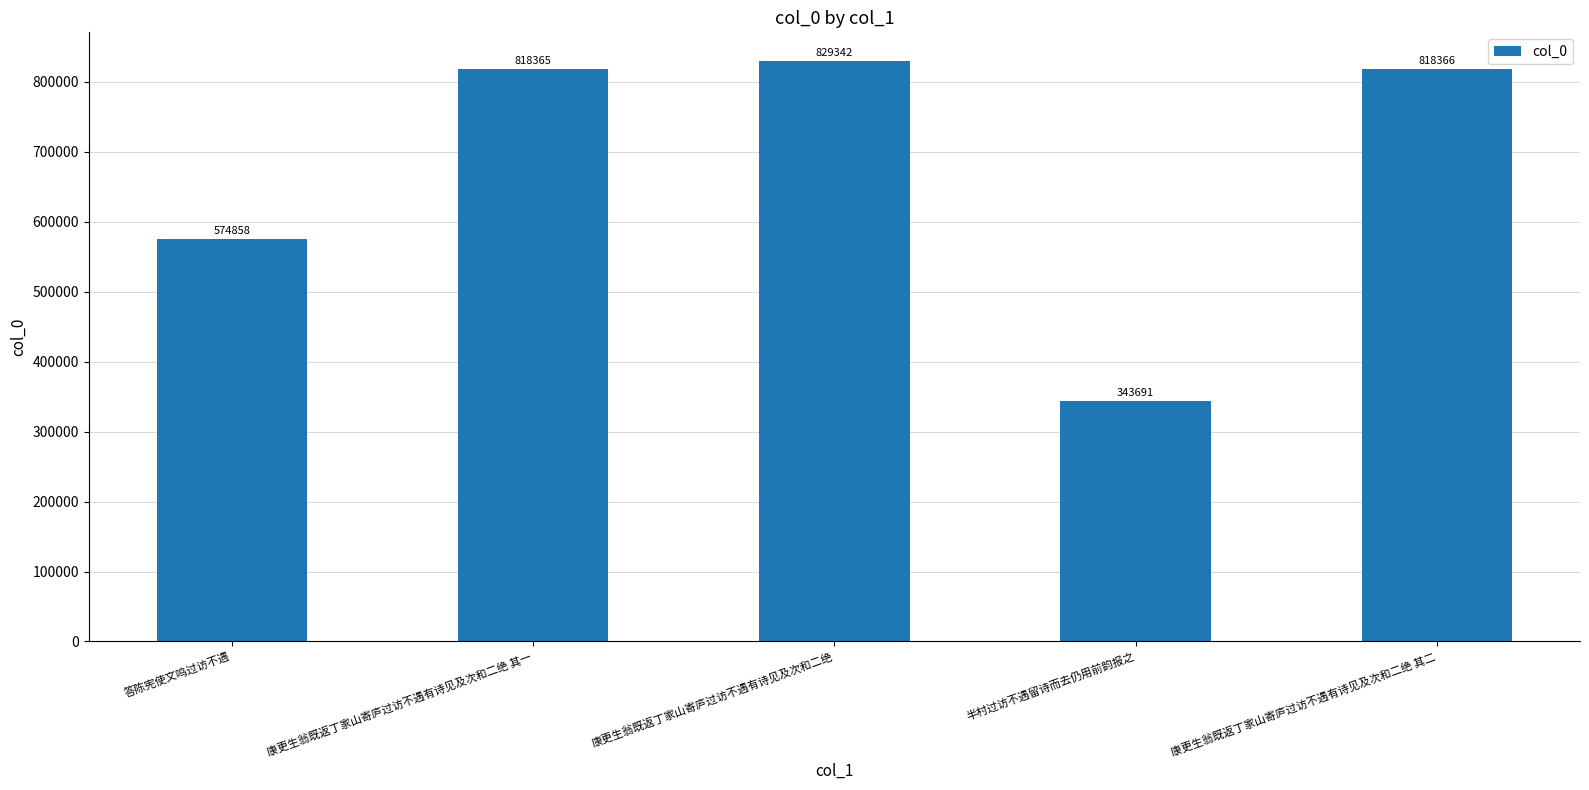

What is the smallest value displayed?

343691